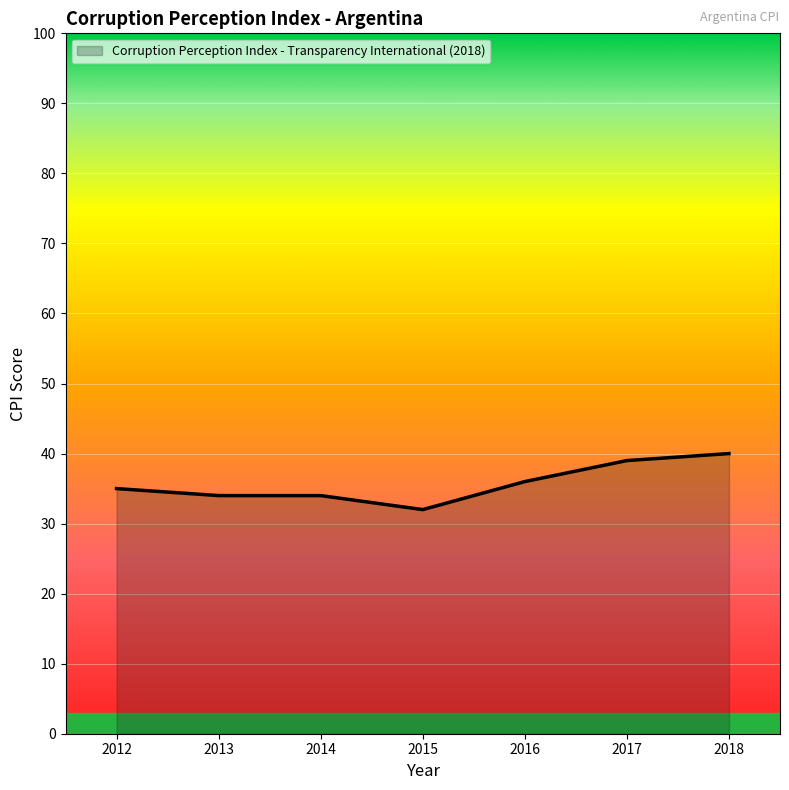

What is the difference between the values at 2014 and 2017?

5